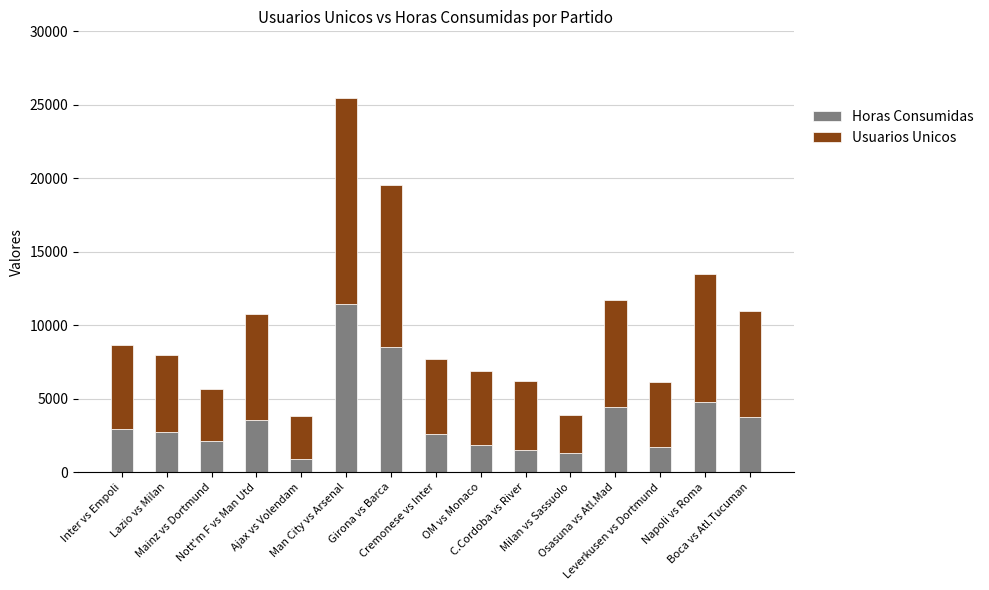

What is the difference between the maximum and minimum values in the Horas Consumidas series?

10514